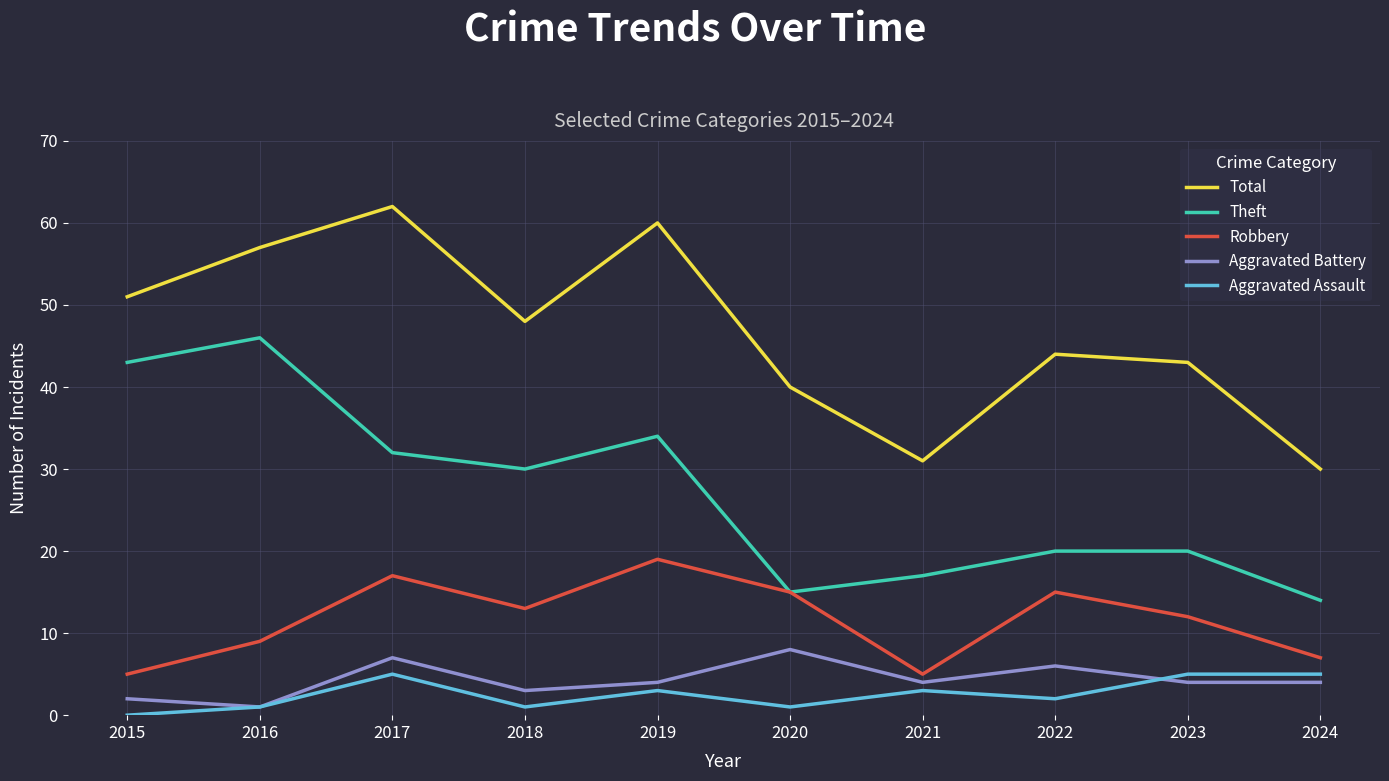

What is the difference between the highest and lowest values at 2015?

51